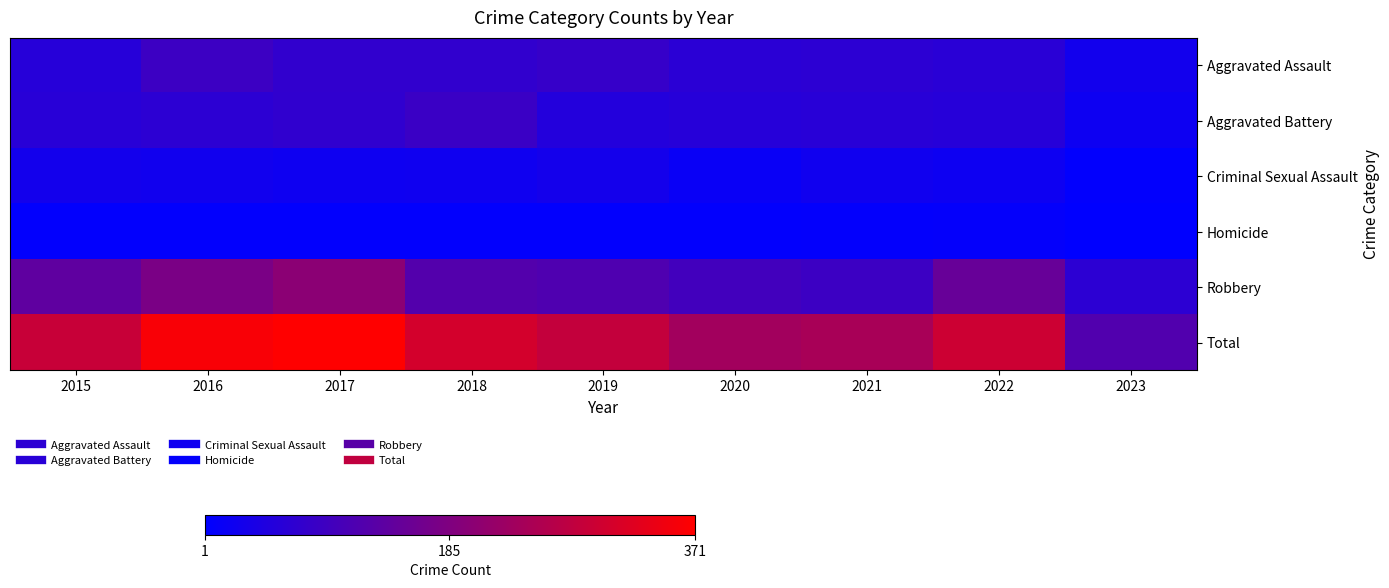

Rank the series by their maximum value, from highest to lowest.

Total, Robbery, Aggravated Assault, Aggravated Battery, Criminal Sexual Assault, Homicide